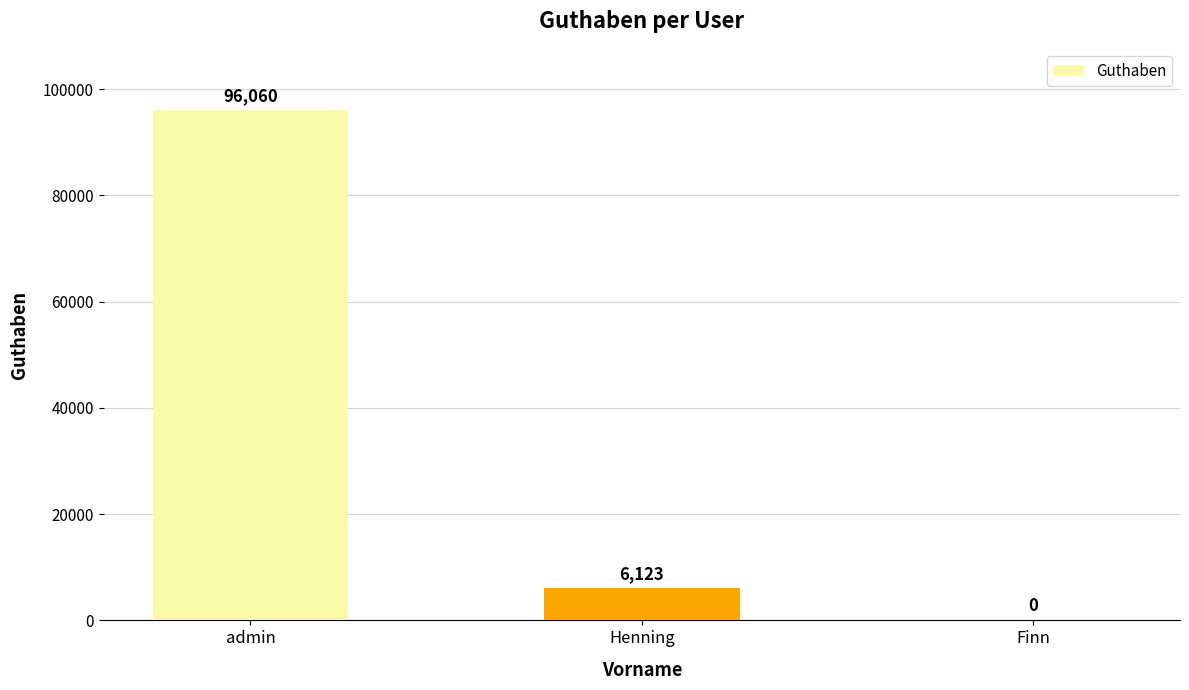

The chart shows a value of 6123 at Henning. True or false?

True